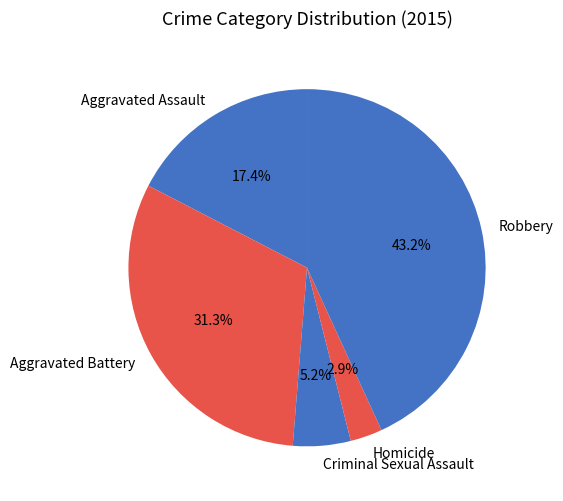

What portion of the pie excludes Aggravated Battery?

68.7%